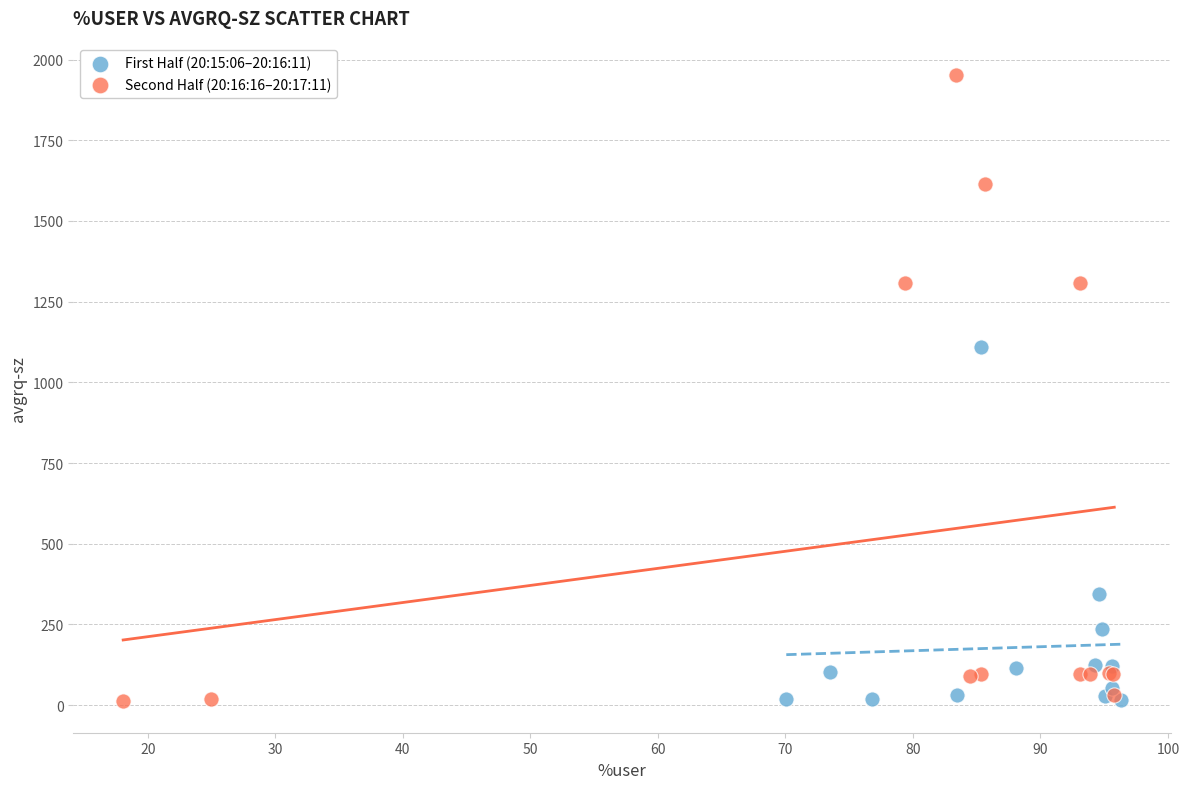

Which series reaches the maximum Y coordinate?

Second Half (20:16:16–20:17:11)